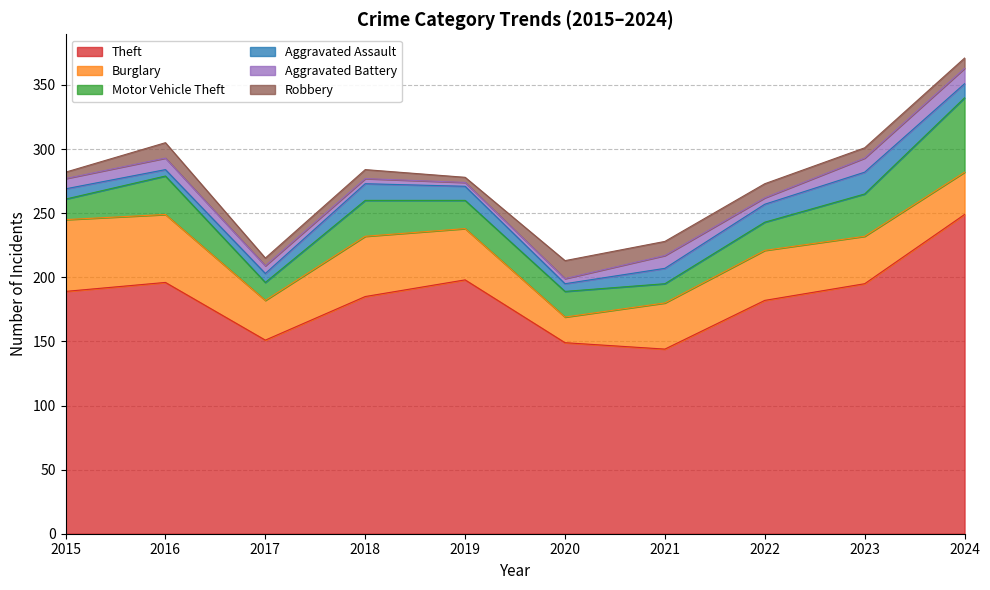

Count the Aggravated Battery values in the range 4 to 10.

7